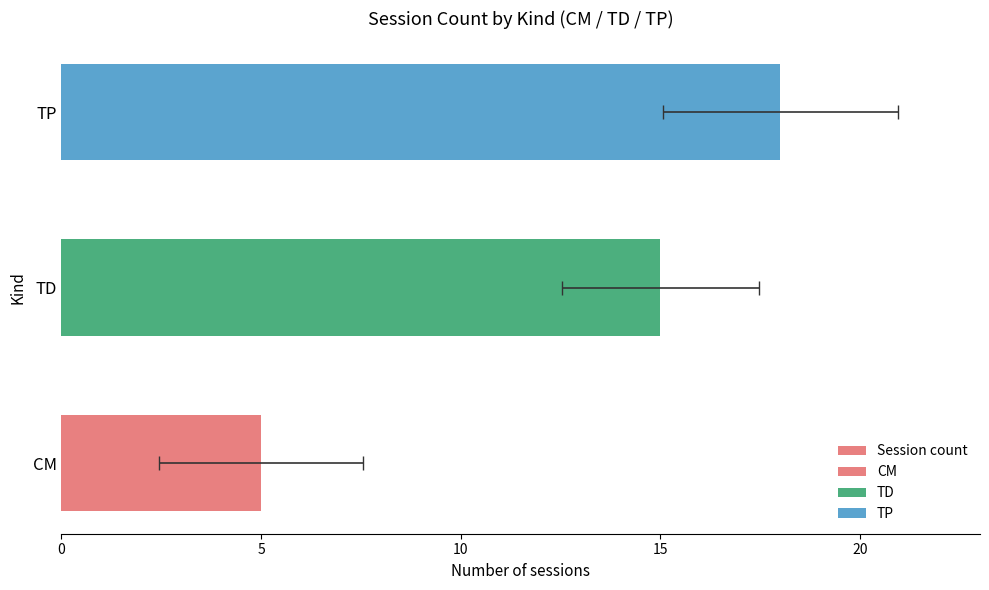

What is the minimum value shown in the chart?

5